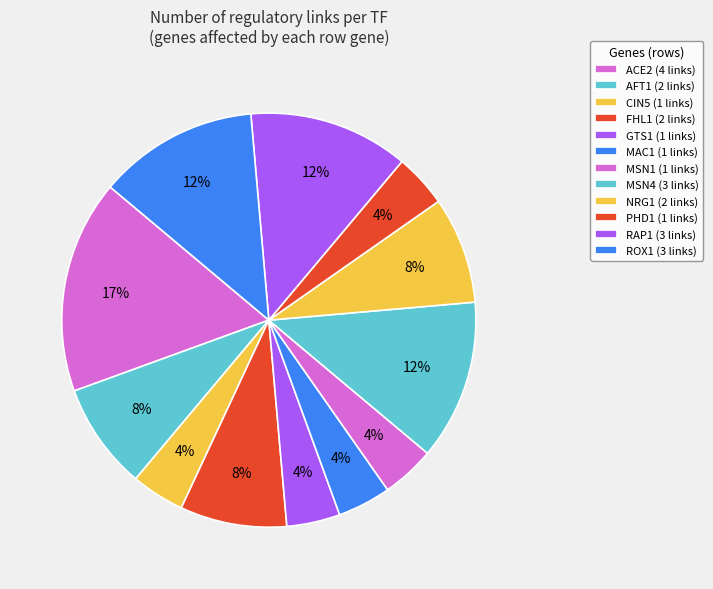

Is NRG1 the majority of the pie?

No